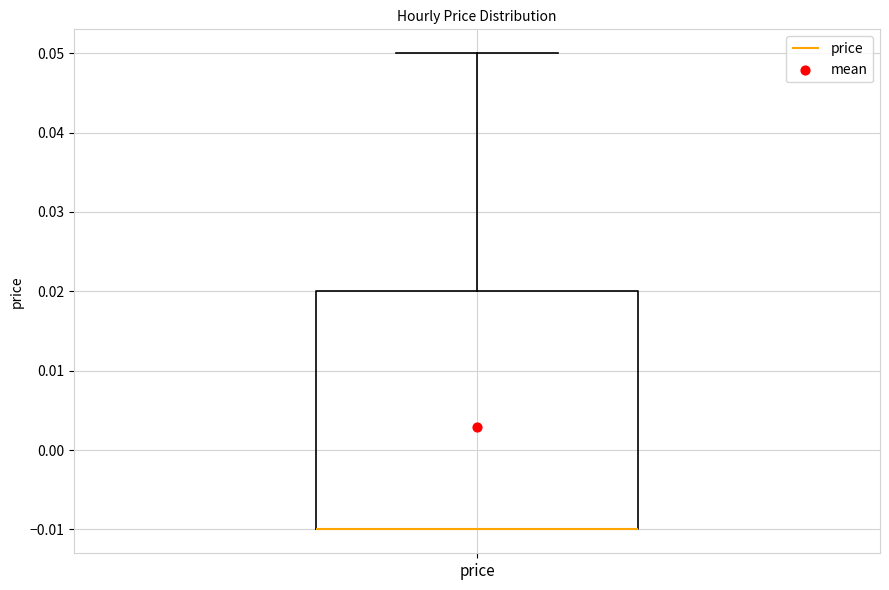

Read this box plot against the y-axis: the position of the median line, the range covered by the box, and the ends of both whiskers. The values are not printed on the chart, so give them approximately, as read against the axis.

median -0.01 (drawn on the box's lower edge), box -0.01 to 0.02, whiskers -0.01 to 0.05